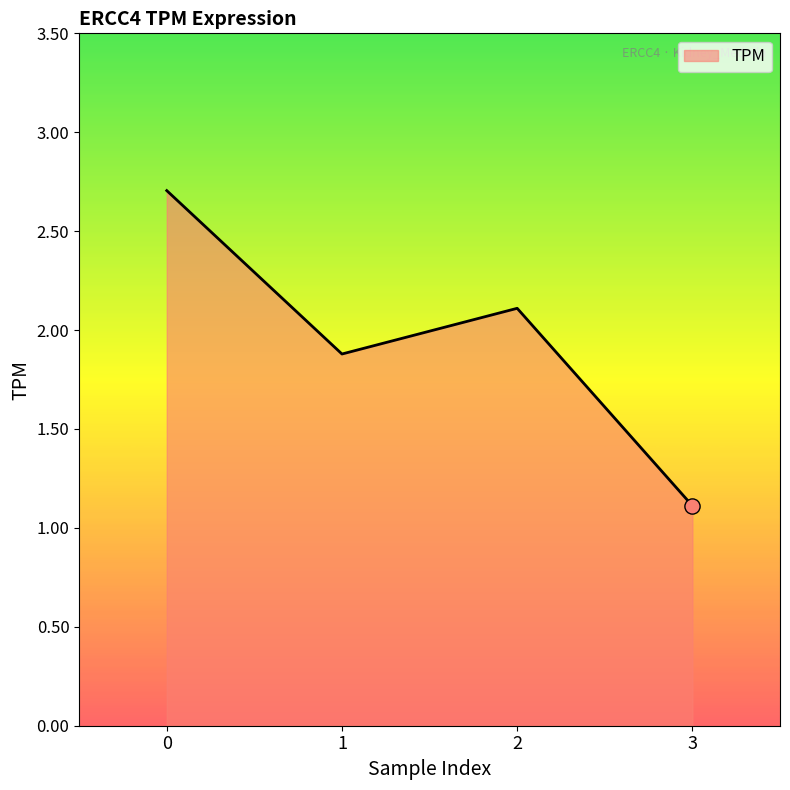

Between 2 and 3, which is larger?

2